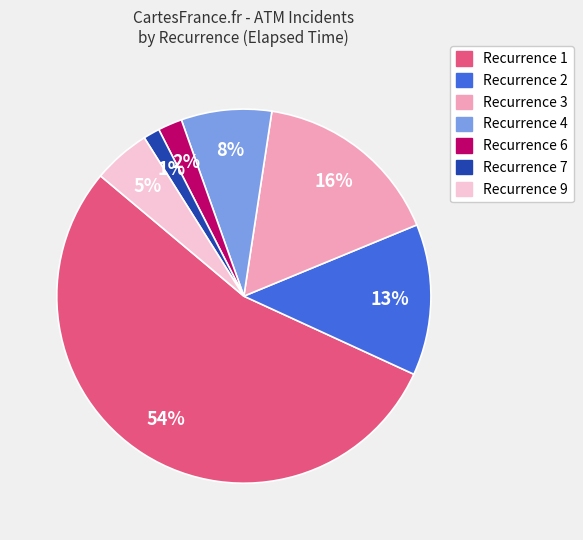

Does any single category account for the majority?

Yes